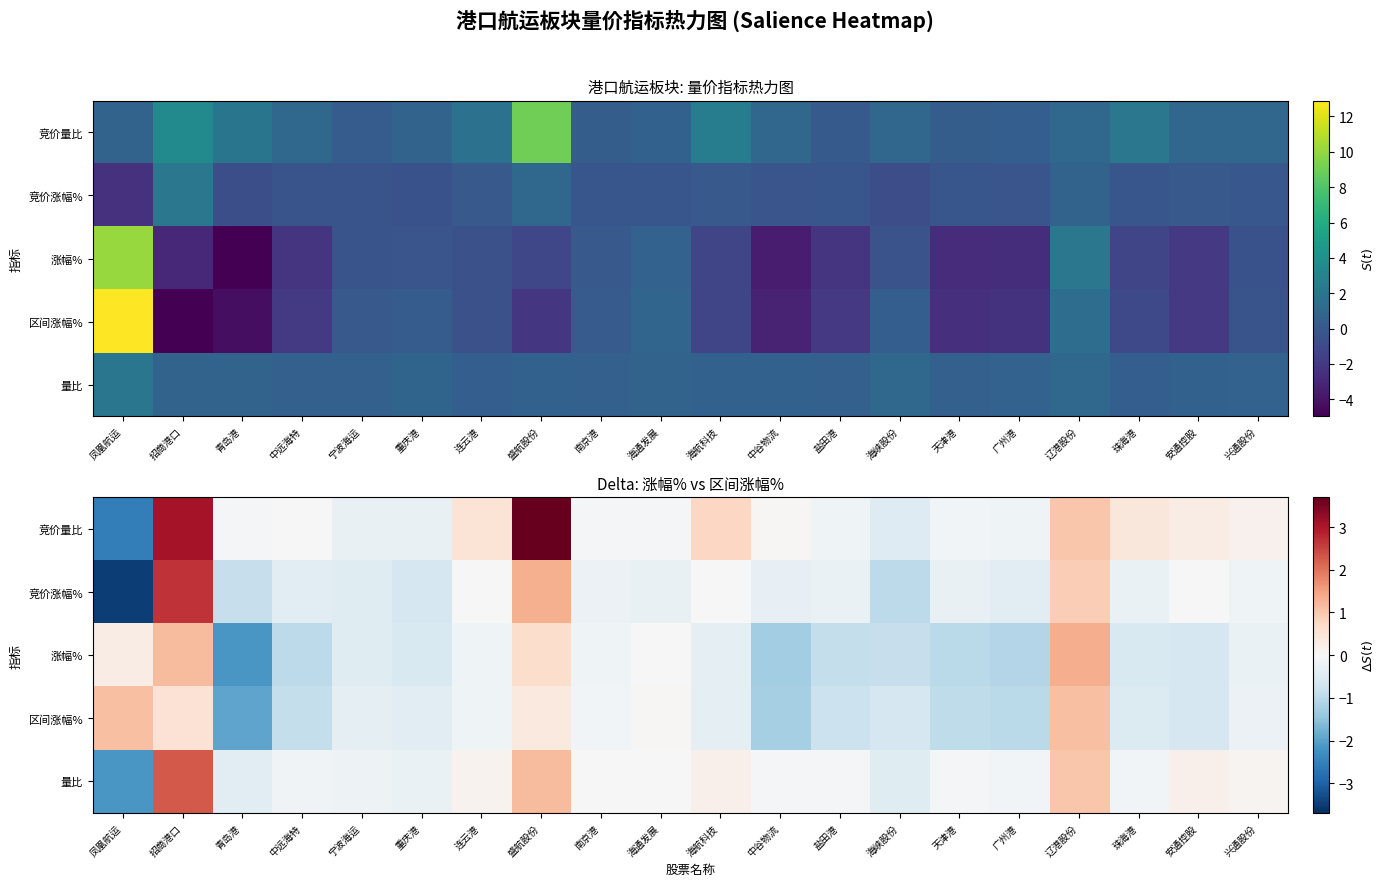

The value of 竞价涨幅% at 安通控股 is 0.0. True or false?

True